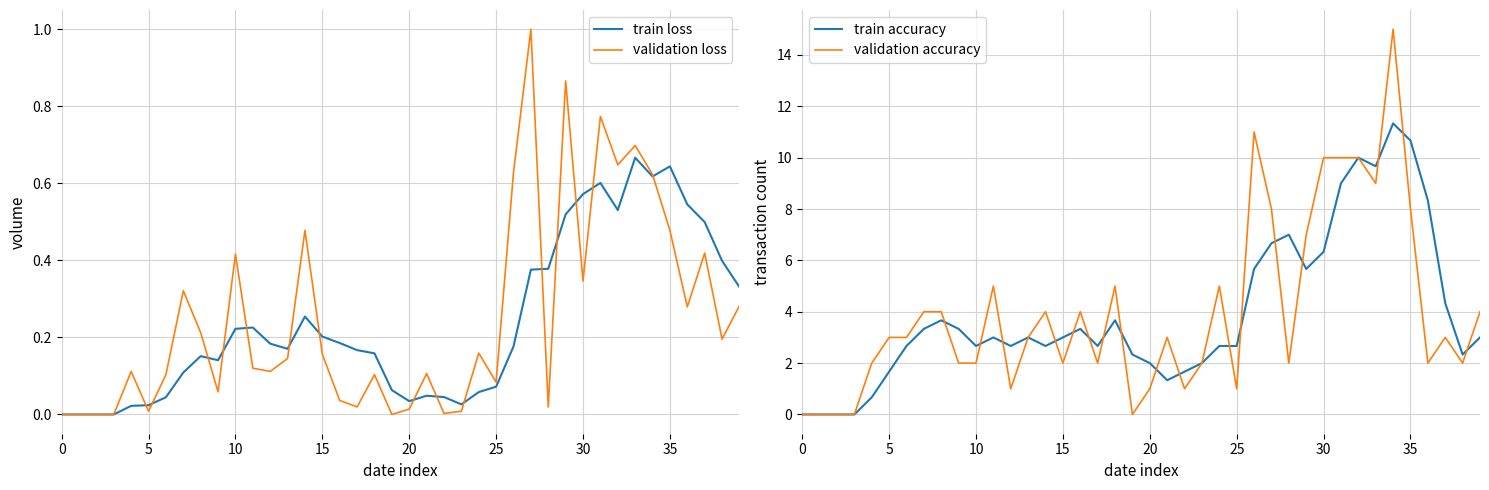

True or false: train accuracy and validation loss cross at least once.

False